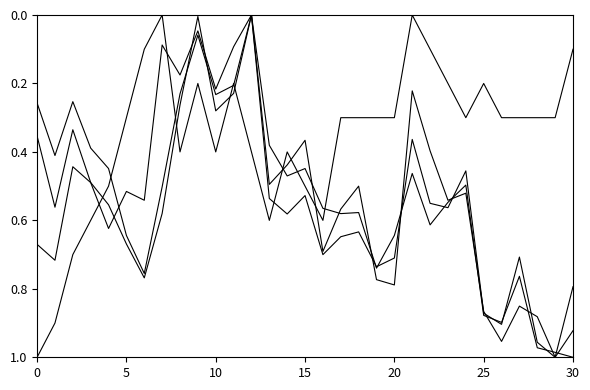

Is this an area chart (filled region under the line)?

No